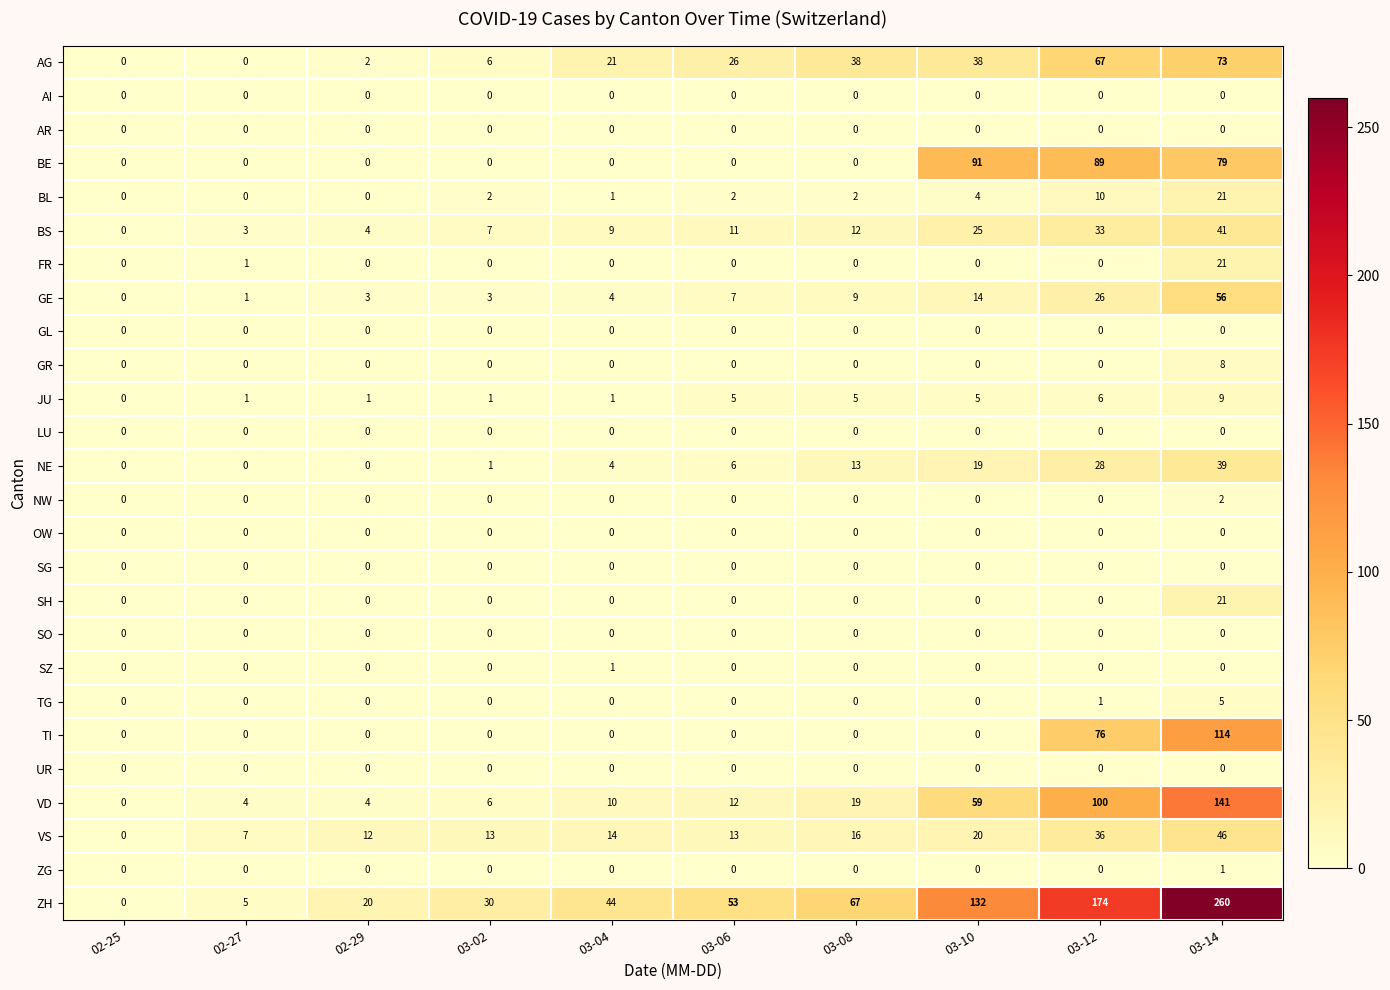

What is the greatest value displayed?

260